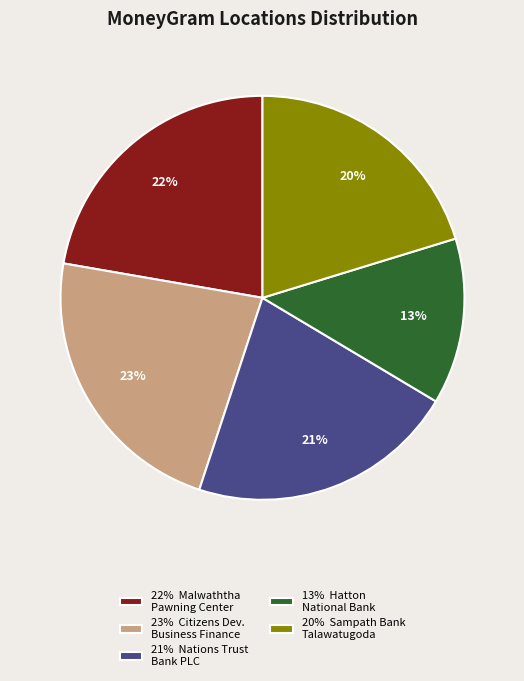

To the nearest percent, what percentage of the pie is 23% Citizens Dev. Business Finance?

23%